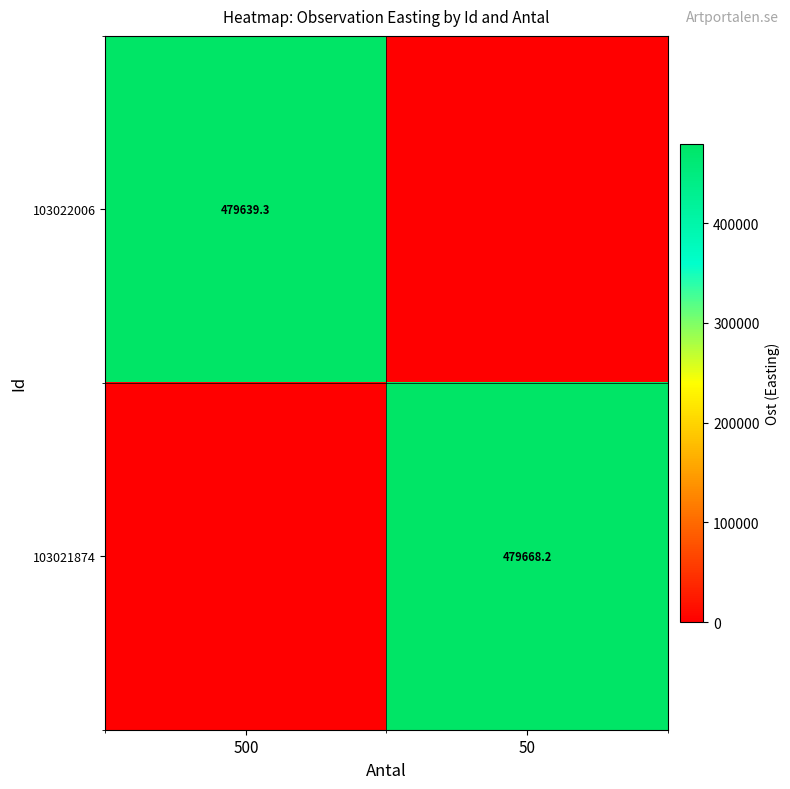

True or false: 103021874 has a value of 479668.2 at 50.

True